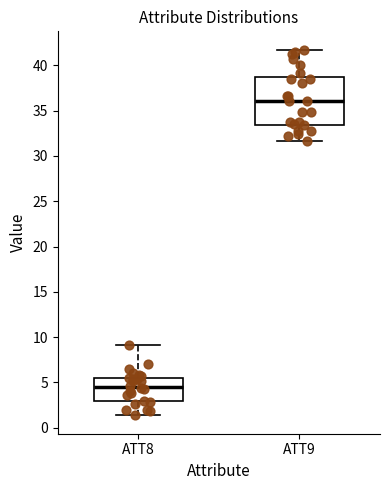

Reading left to right, read every box against the y-axis: the position of its median line, the range the box covers, and the ends of its whiskers. The values are not printed on the chart, so give them approximately, as read against the axis.

ATT8: median 4.5, box 3.0 to 5.5, whiskers 1.5 to 9.0
ATT9: median 36.0, box 33.5 to 38.5, whiskers 31.5 to 41.5